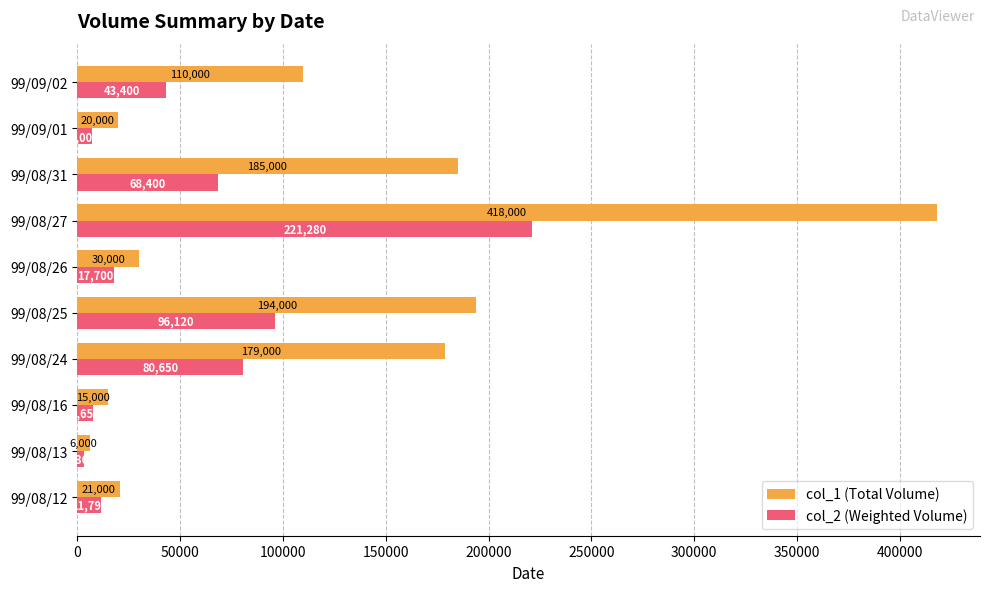

What is the sum of all col_2 (Weighted Volume) values?

557350